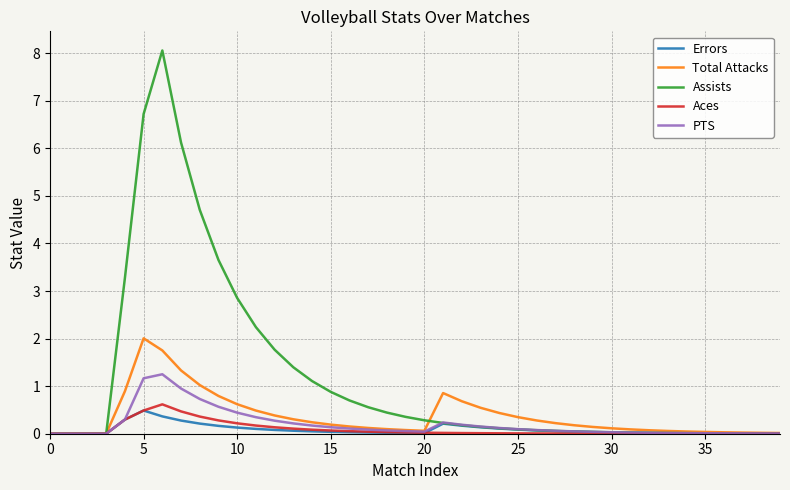

Which series has the largest total across all categories?

Assists